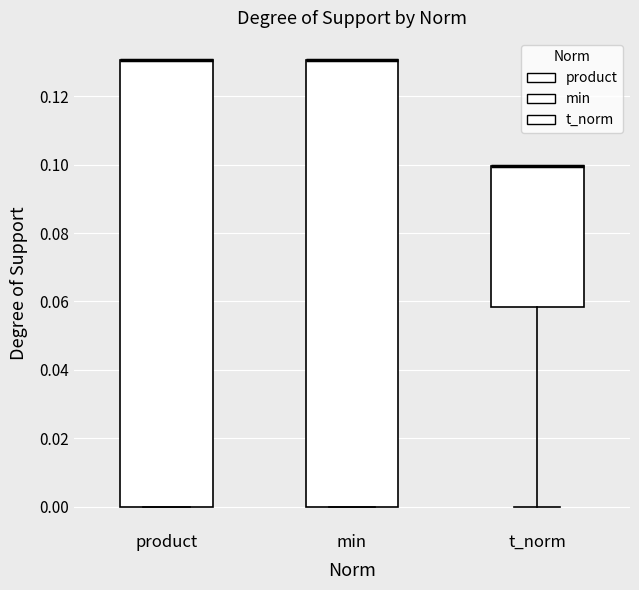

Reading left to right, transcribe this box plot: for each box, give where its median line is, the range the box spans, and where its two whiskers end, as read against the y-axis. The values are not printed on the chart, so give them approximately, as read against the axis.

product: median 0.130 (drawn on the box's upper edge), box 0.000 to 0.130, whiskers 0.000 to 0.130
min: median 0.130 (drawn on the box's upper edge), box 0.000 to 0.130, whiskers 0.000 to 0.130
t_norm: median 0.100 (drawn on the box's upper edge), box 0.058 to 0.100, whiskers 0.000 to 0.100